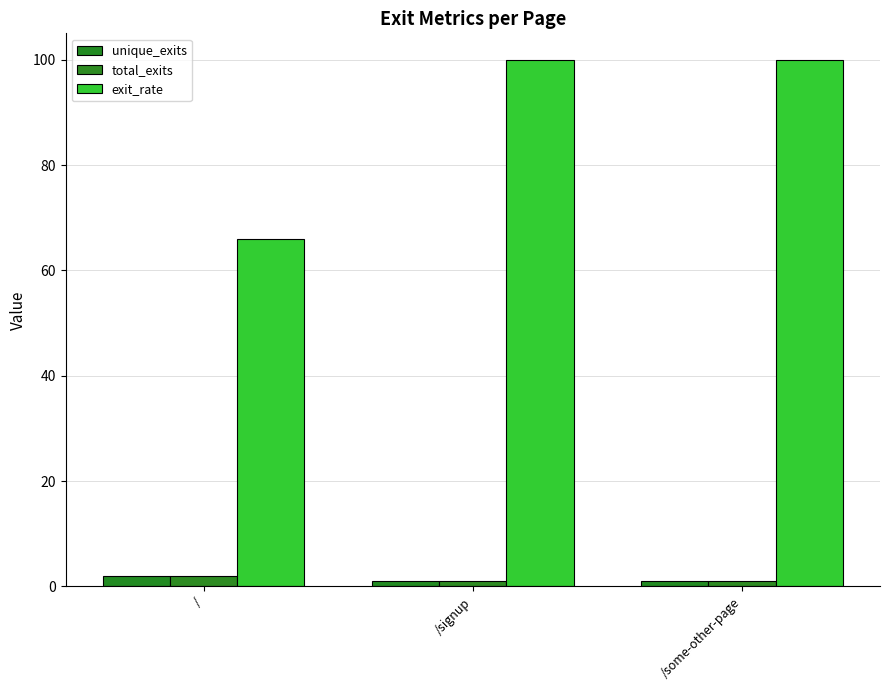

List the series in order of their peak value, lowest first.

unique_exits, total_exits, exit_rate